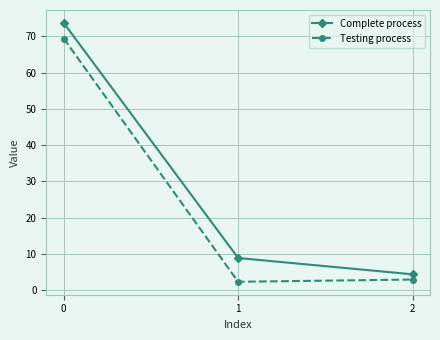

How many data points in Complete process are above 8?

2